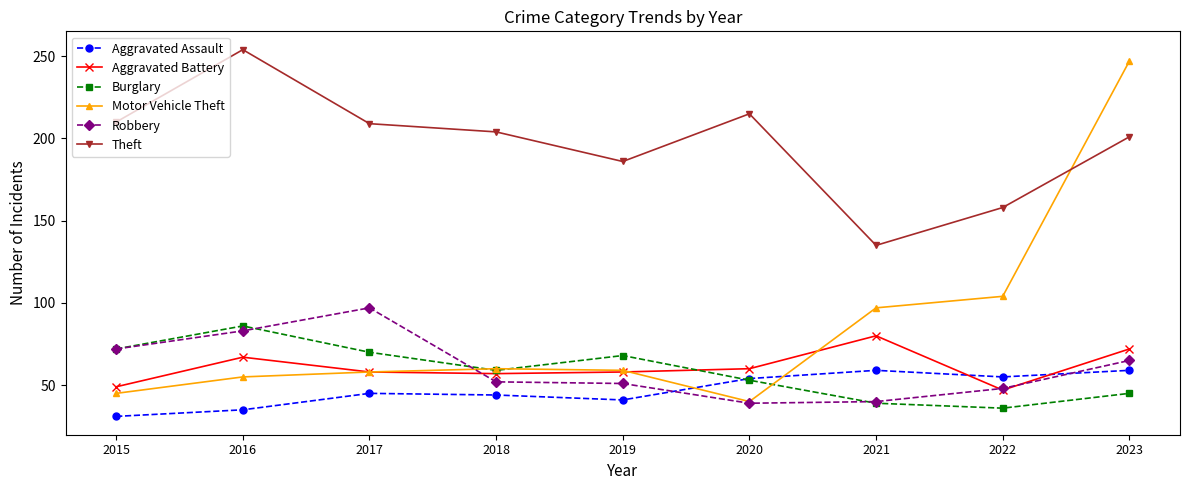

Which series changed the most between 2019 and 2021?

Theft